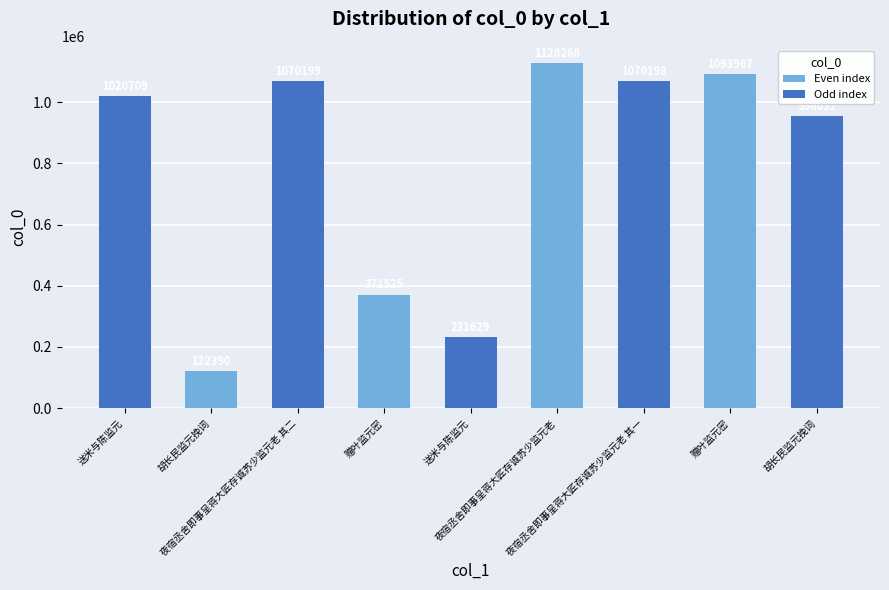

Count the number of categories in the chart.

9